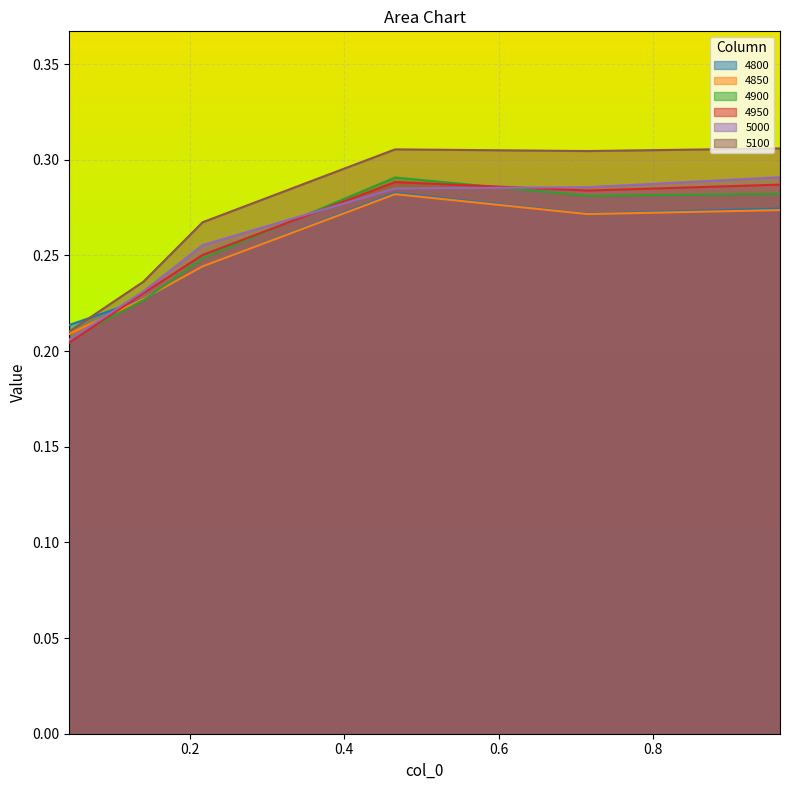

What is the average value of the 4950 series?

0.3